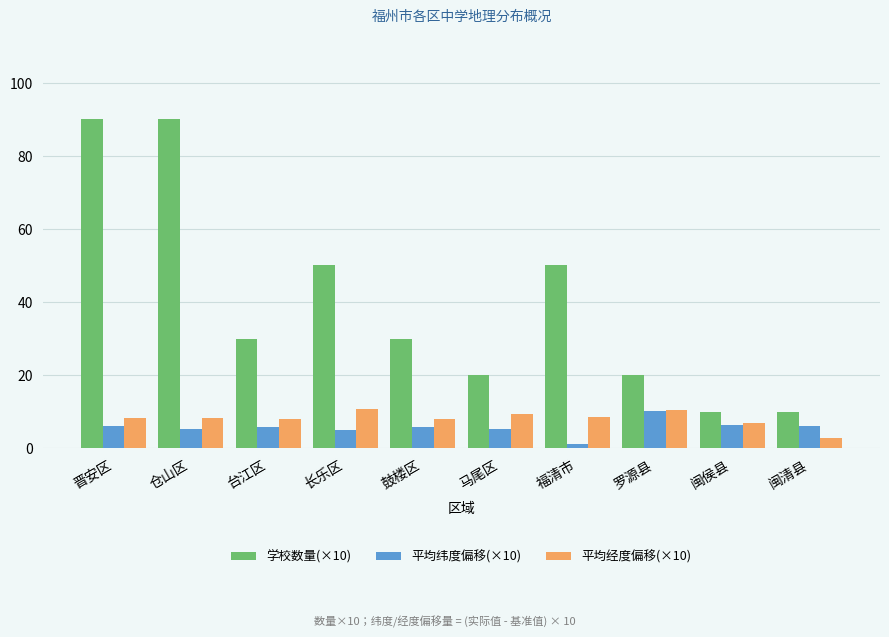

Is it true that 平均纬度偏移(×10) equals 5.1 at 马尾区?

True